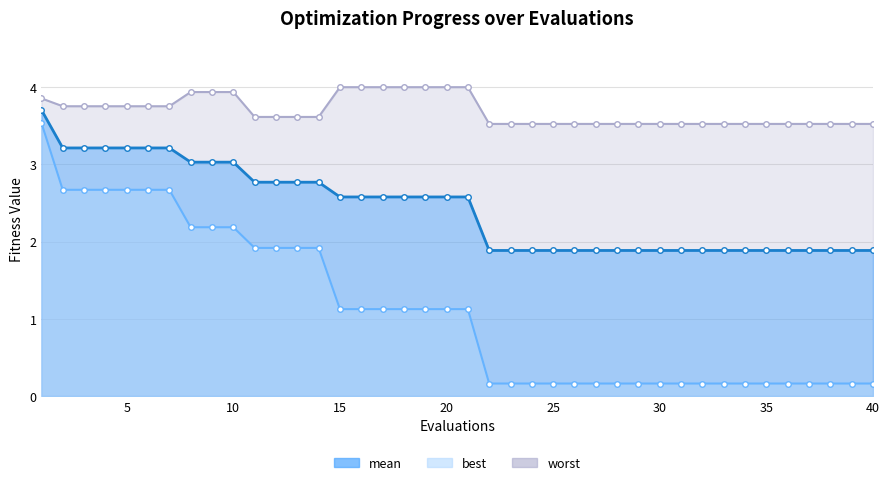

Which series has the largest total across all categories?

worst